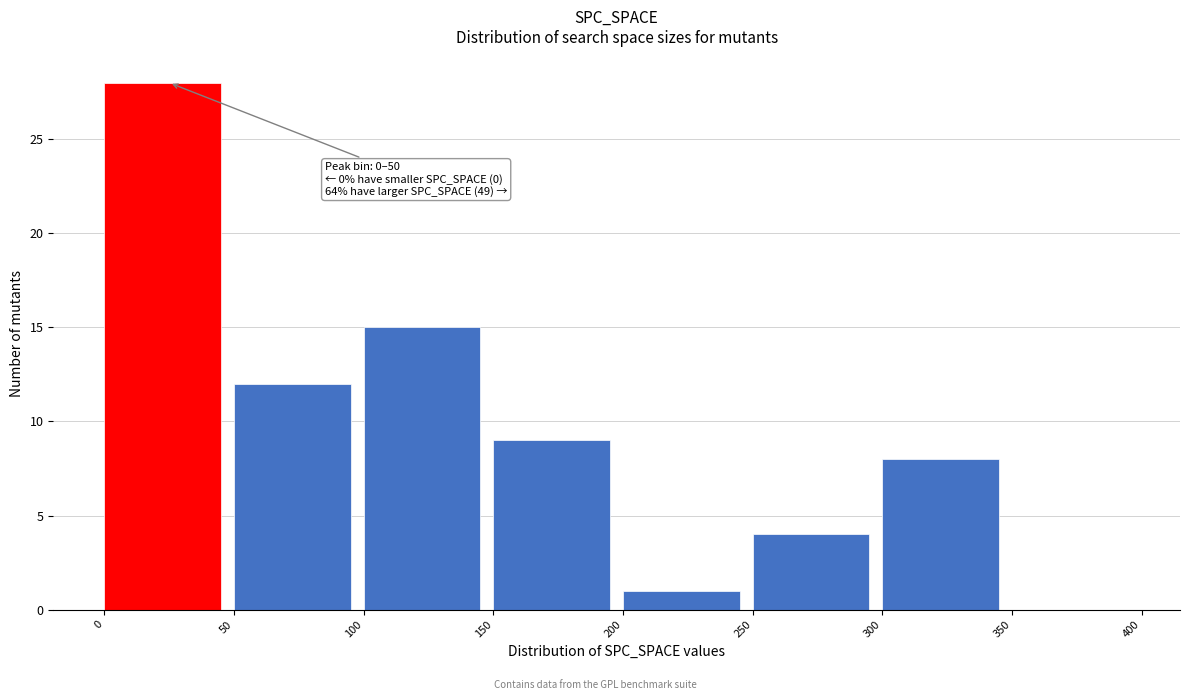

Over which range of the x-axis is the bar tallest?

0 to 50